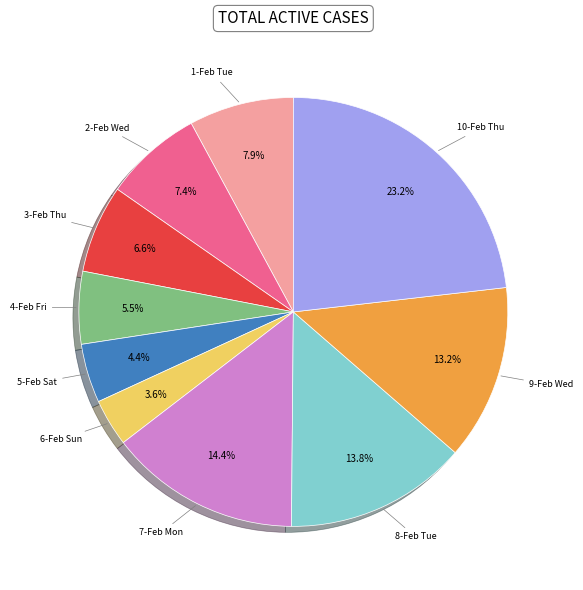

Is there any slice that represents more than half of the pie?

No